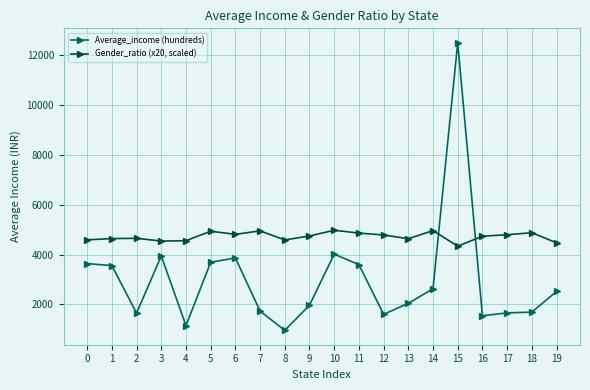

What is the minimum value shown in the chart?

960.6